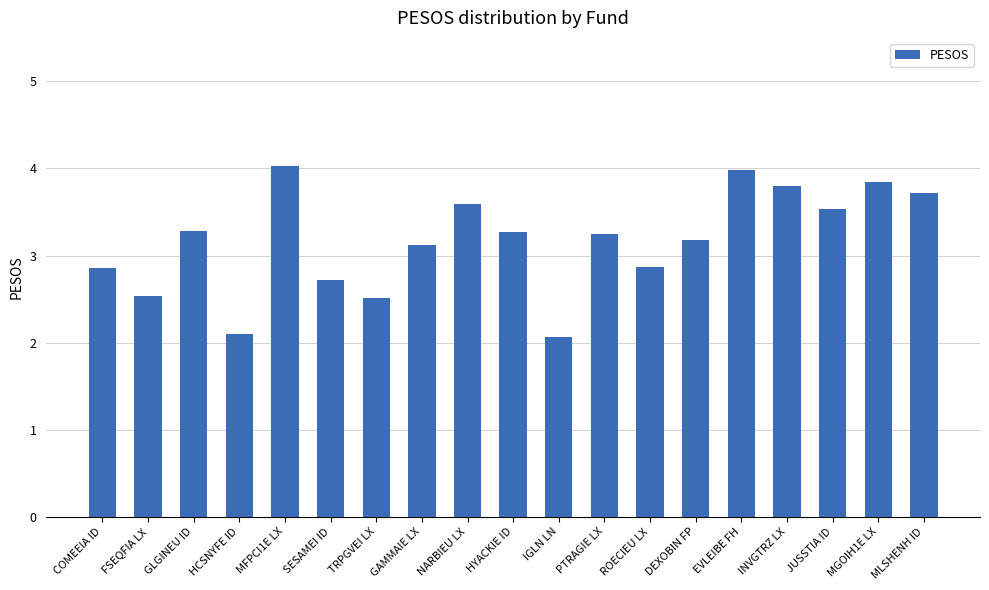

What is the greatest value displayed?

4.0